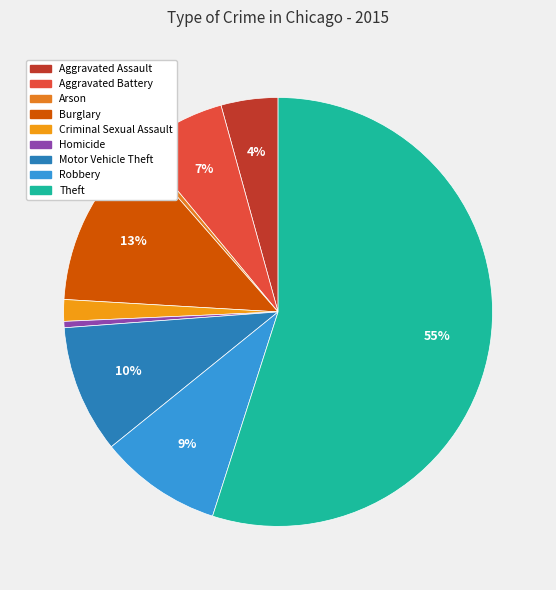

What portion of the pie excludes Criminal Sexual Assault?

98.4%